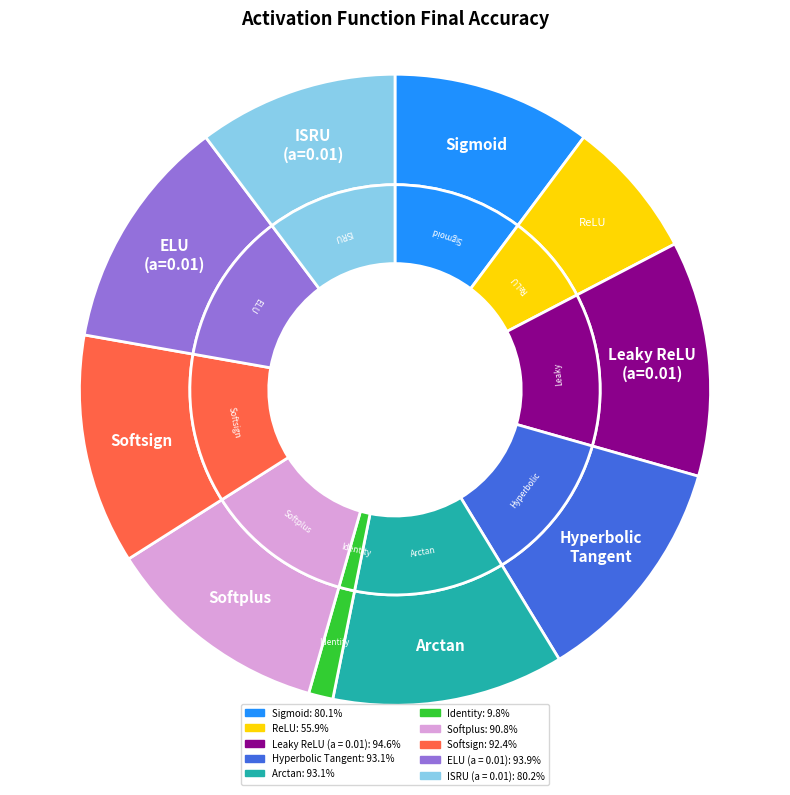

Count the number of slices in the pie.

10